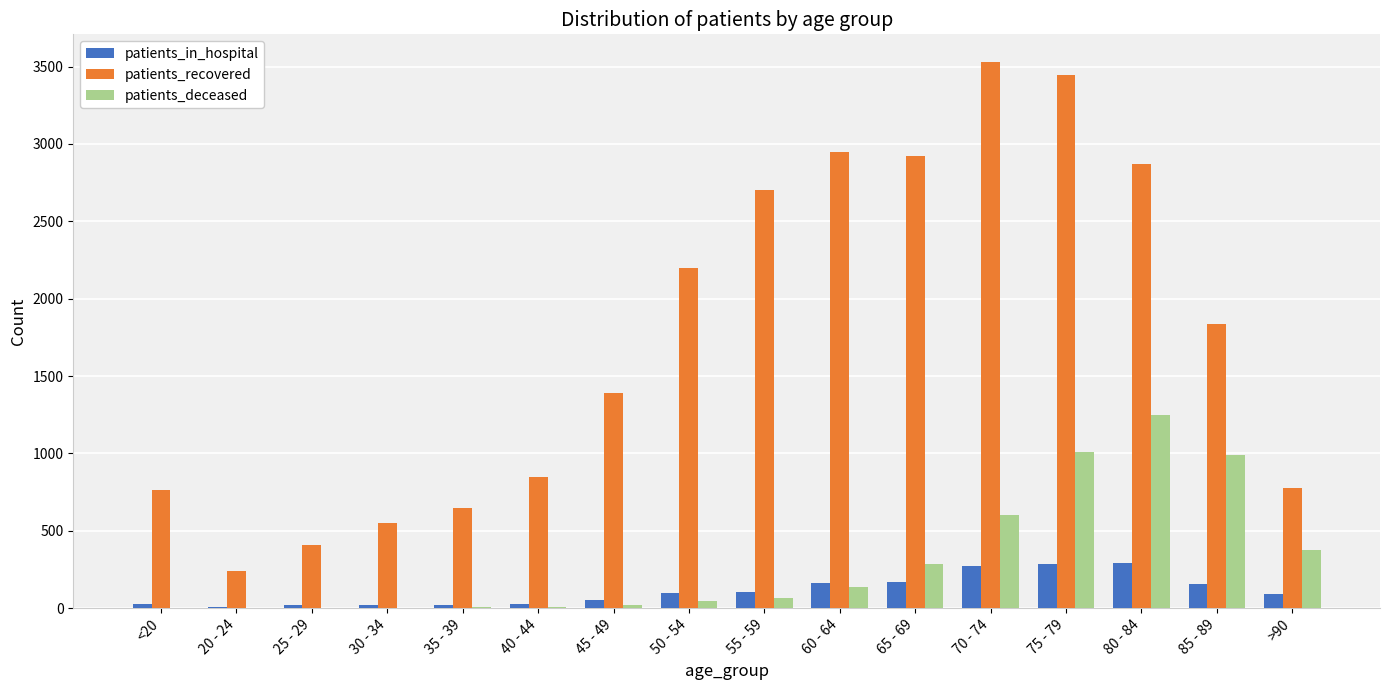

Which series changed the most between 25 - 29 and 40 - 44?

patients_recovered